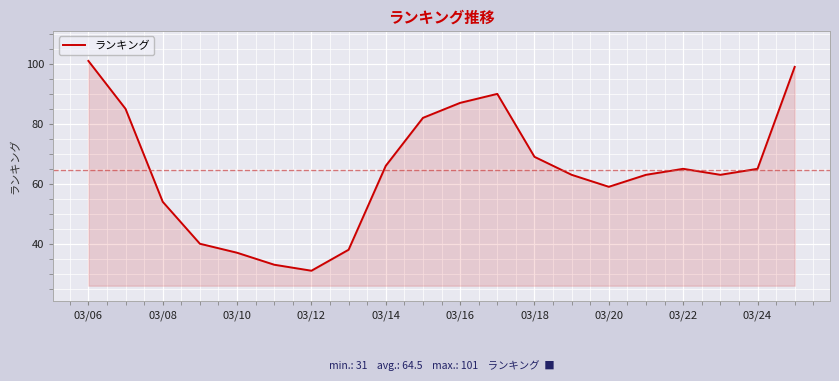

What is the maximum value shown in the chart?

101